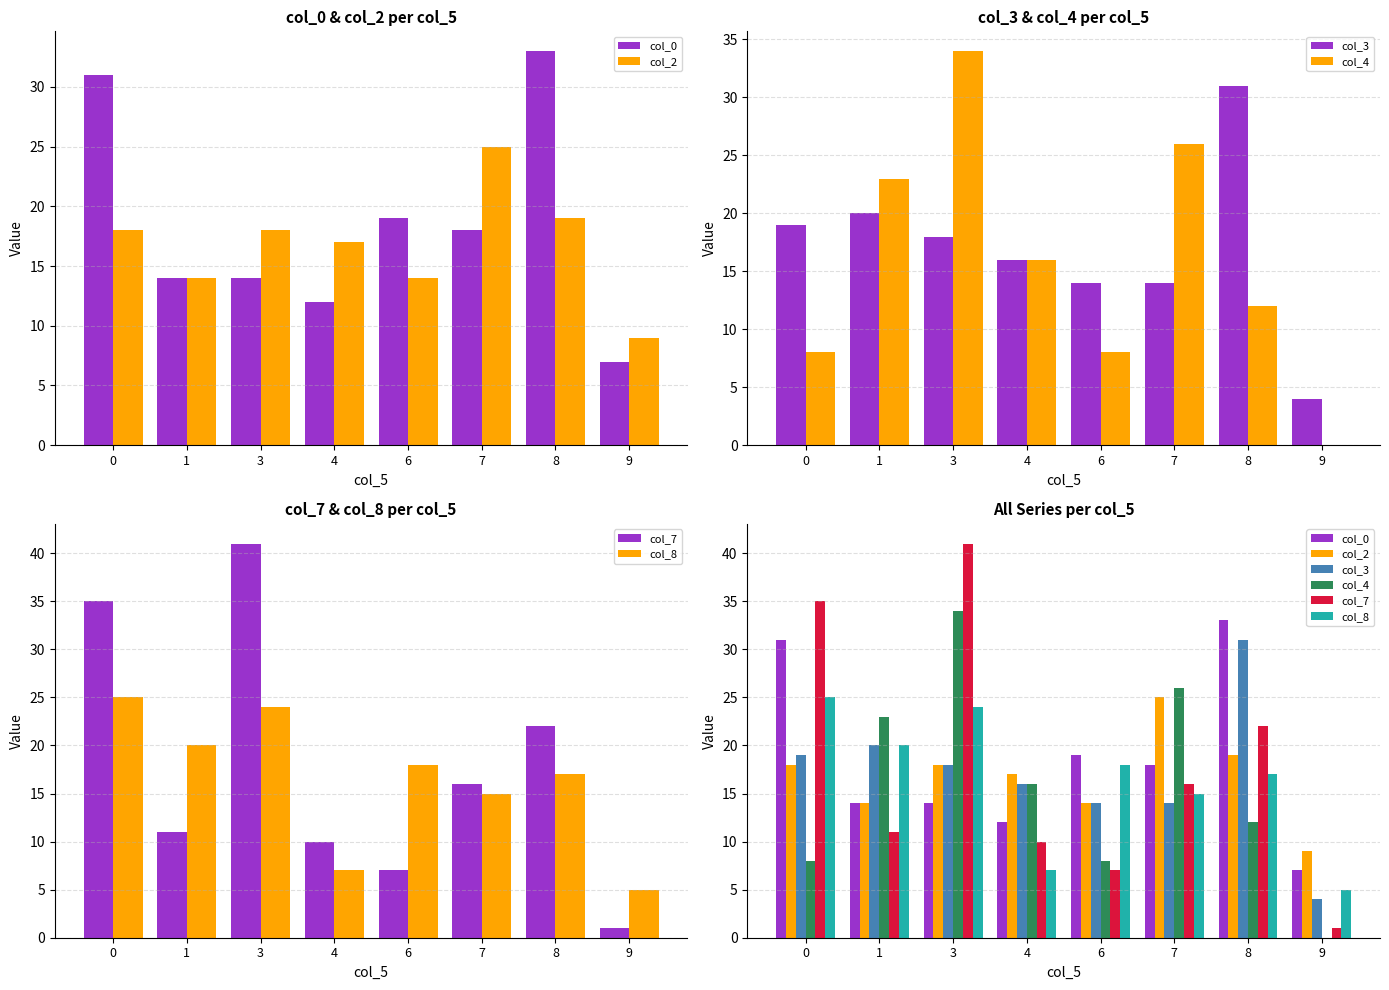

Which series changed the most between 3 and 8?

col_4